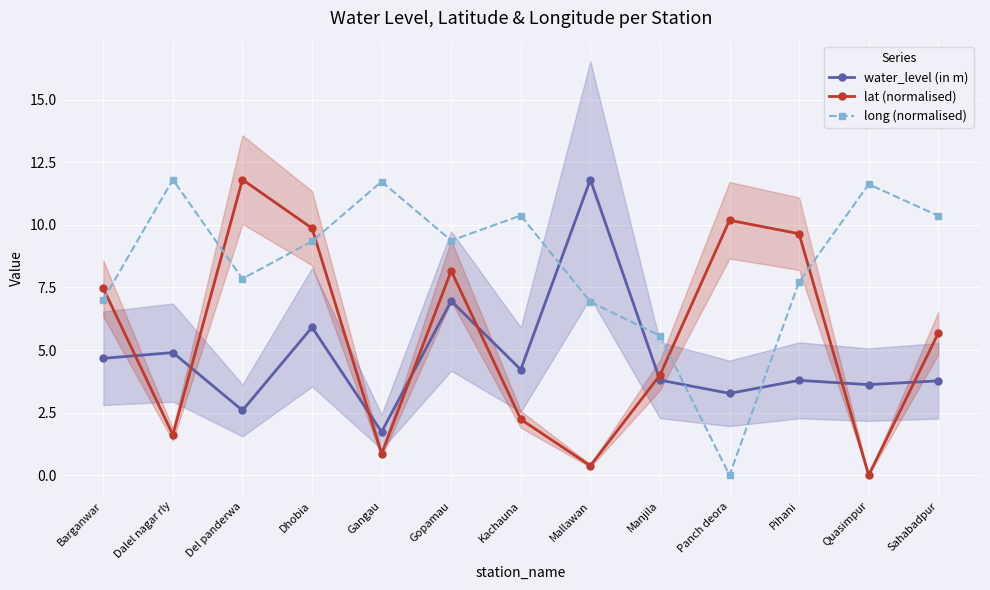

Which series has the largest range (max minus min)?

lat (normalised)